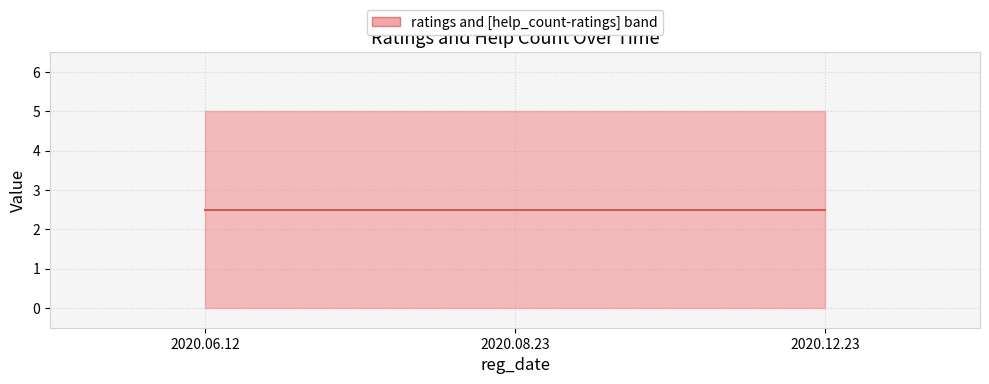

What is the total value across all series at 2020.08.23?

5